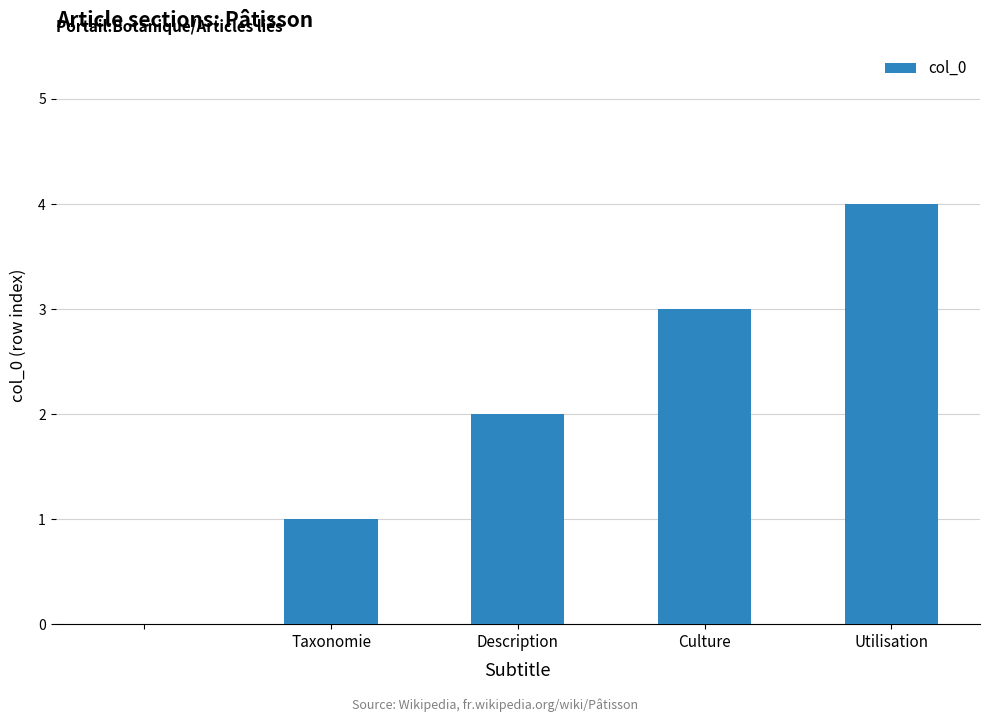

What is the greatest value displayed?

4